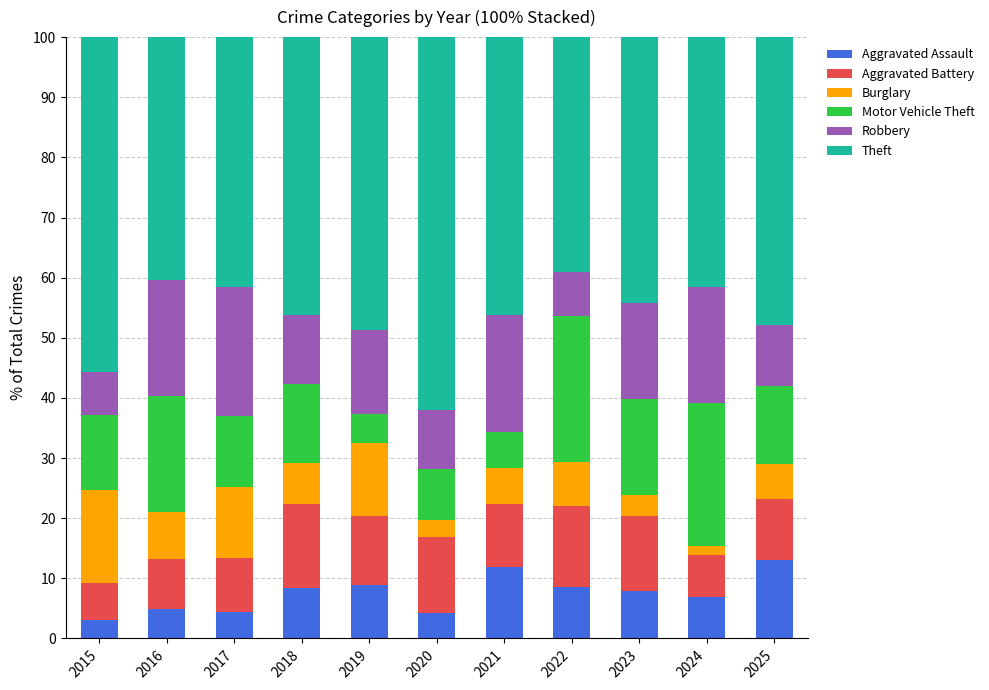

What is the lowest value of the Aggravated Assault series?

3.1